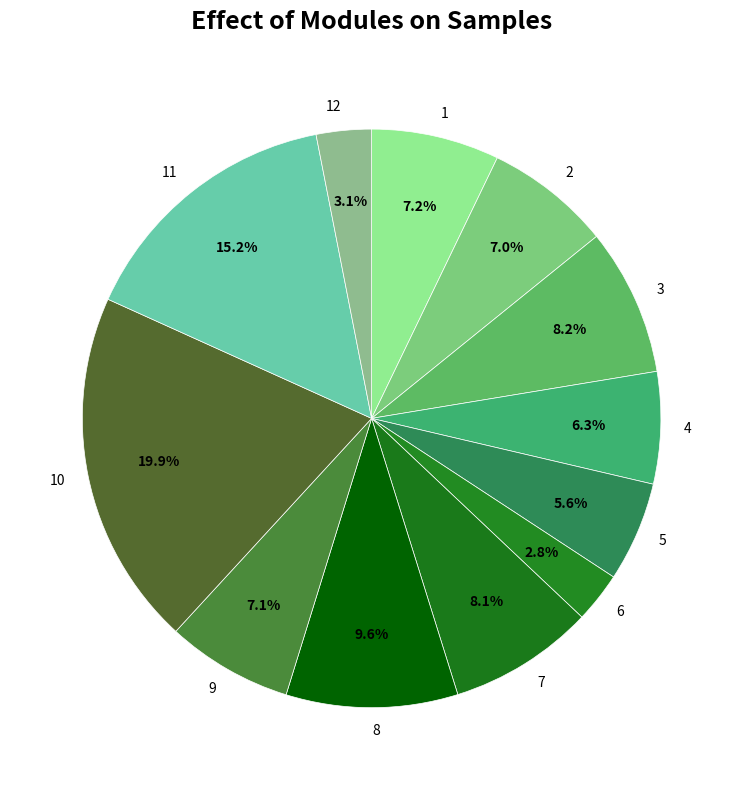

Is there a majority slice in this chart?

No